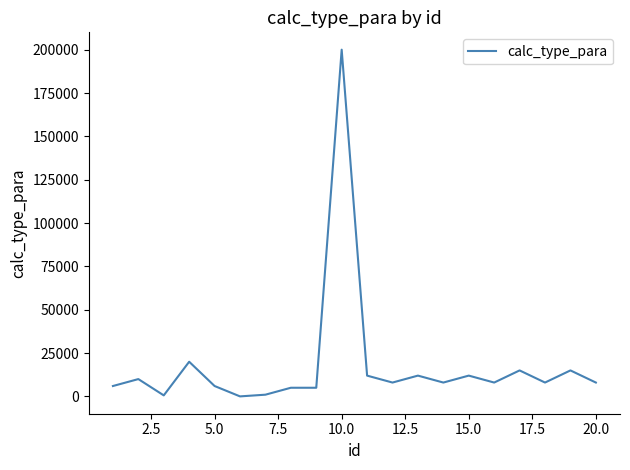

Is this an area chart (filled region under the line)?

No